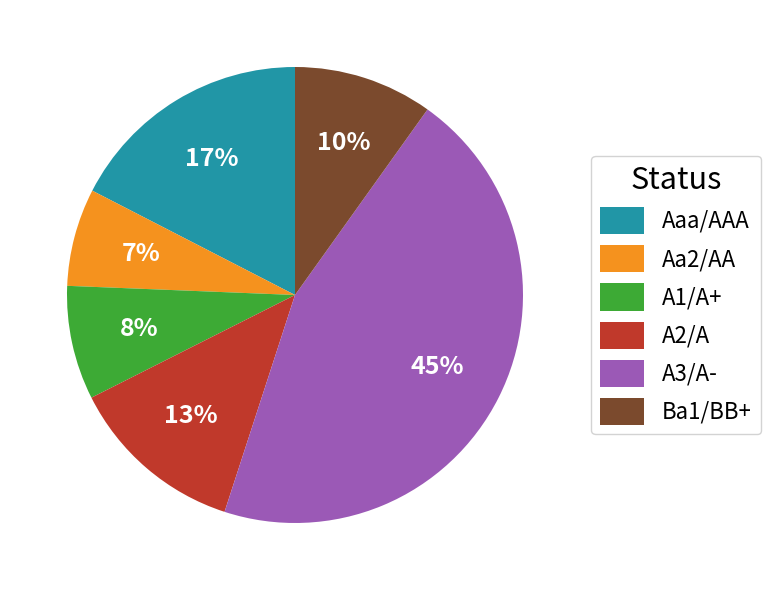

True or false: A2/A accounts for 7% of the total.

False